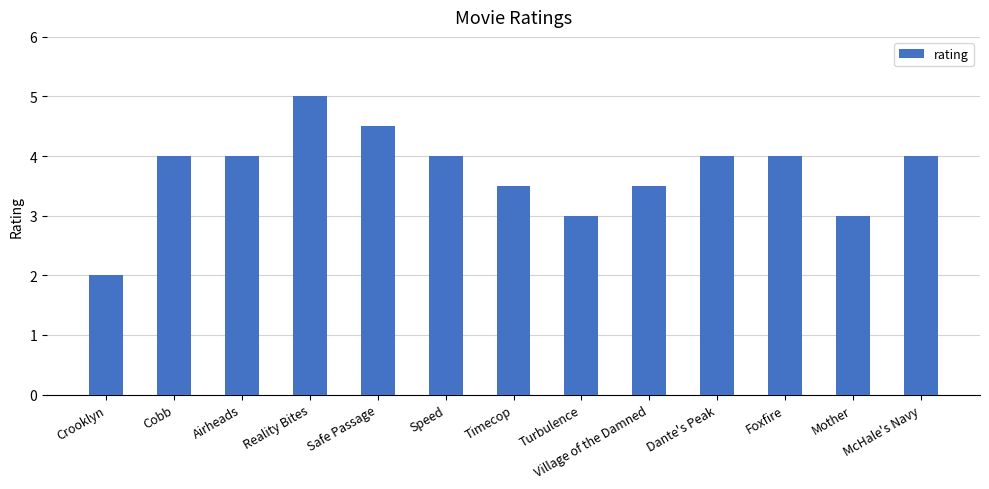

What is the maximum value shown in the chart?

5.0